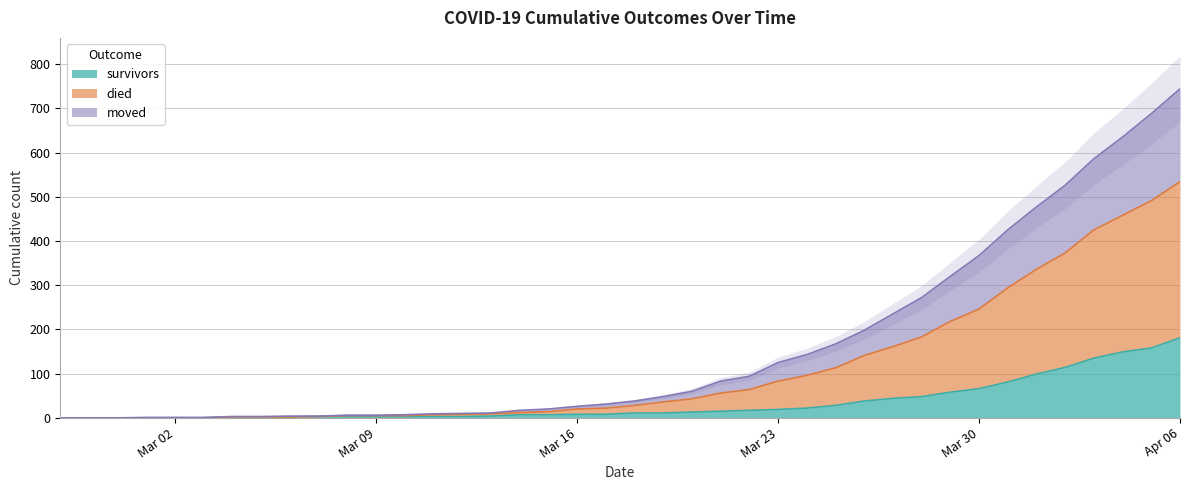

True or false: died and moved cross at least once.

False